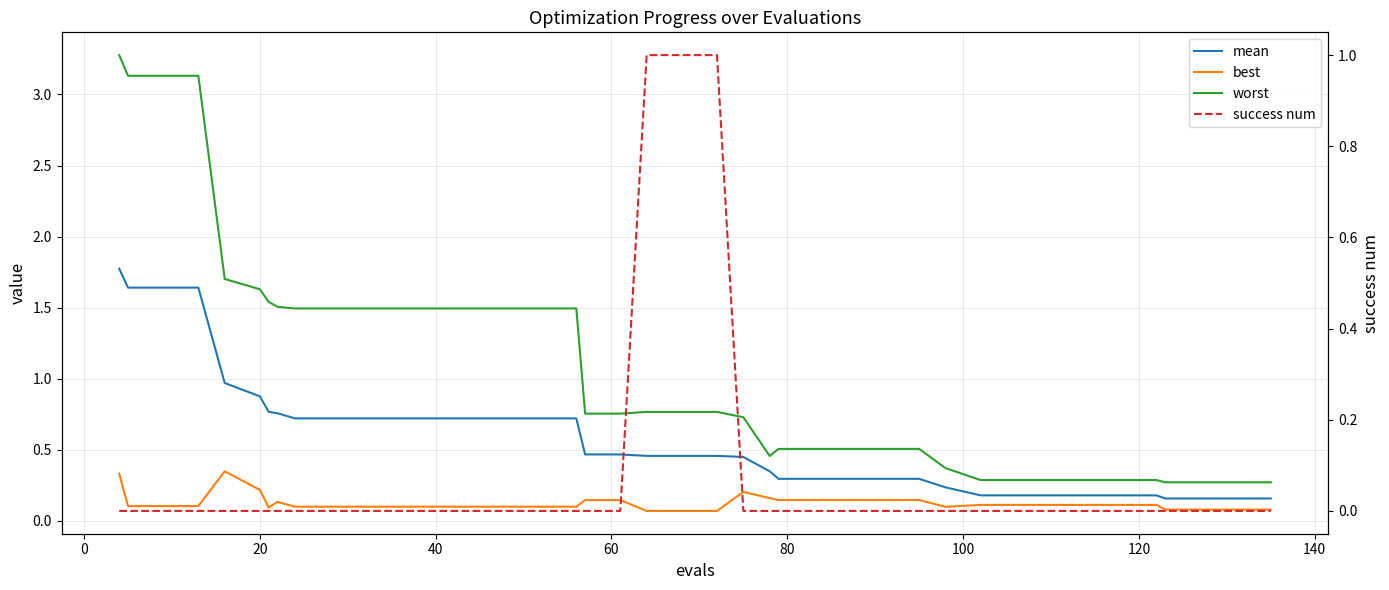

What is the difference between the second highest and minimum values in the mean series?

1.5